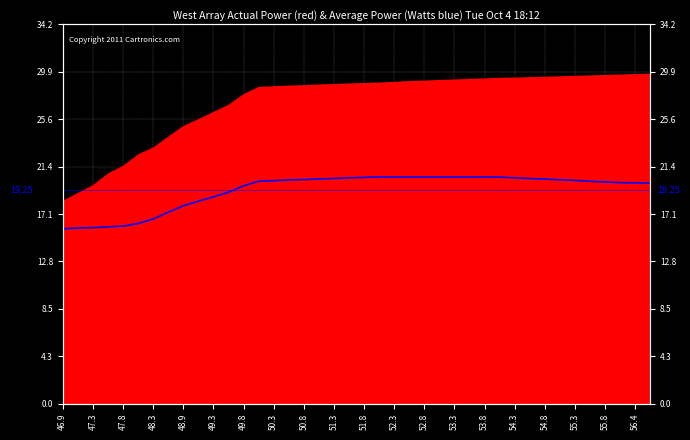

How many values exceed 20?

23